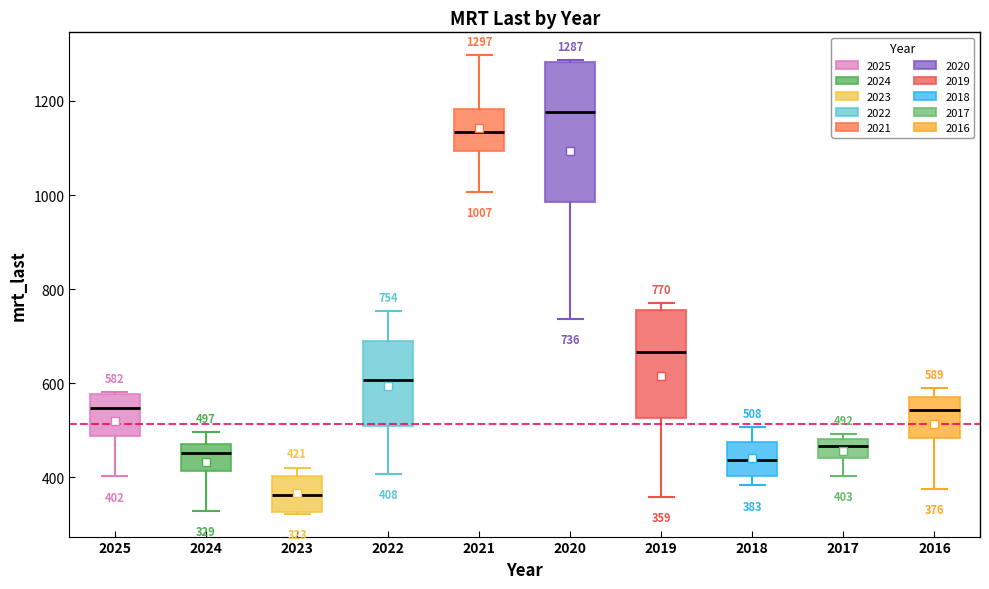

Comparing the boxes themselves (not the whiskers), which one is the tallest?

2020